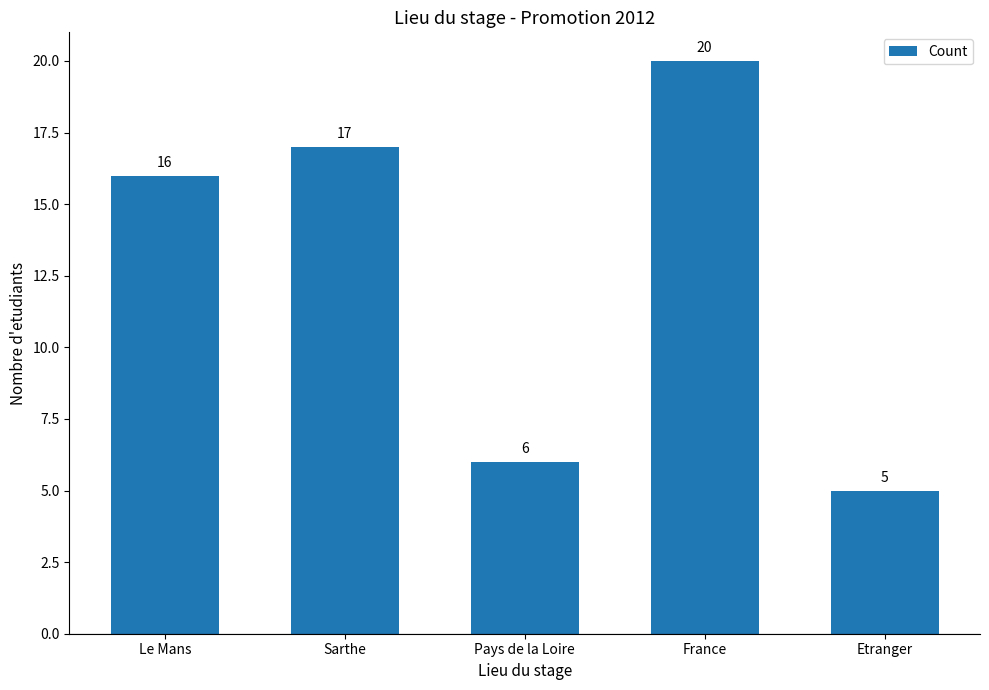

Rank the categories by value from highest to lowest.

France, Sarthe, Le Mans, Pays de la Loire, Etranger